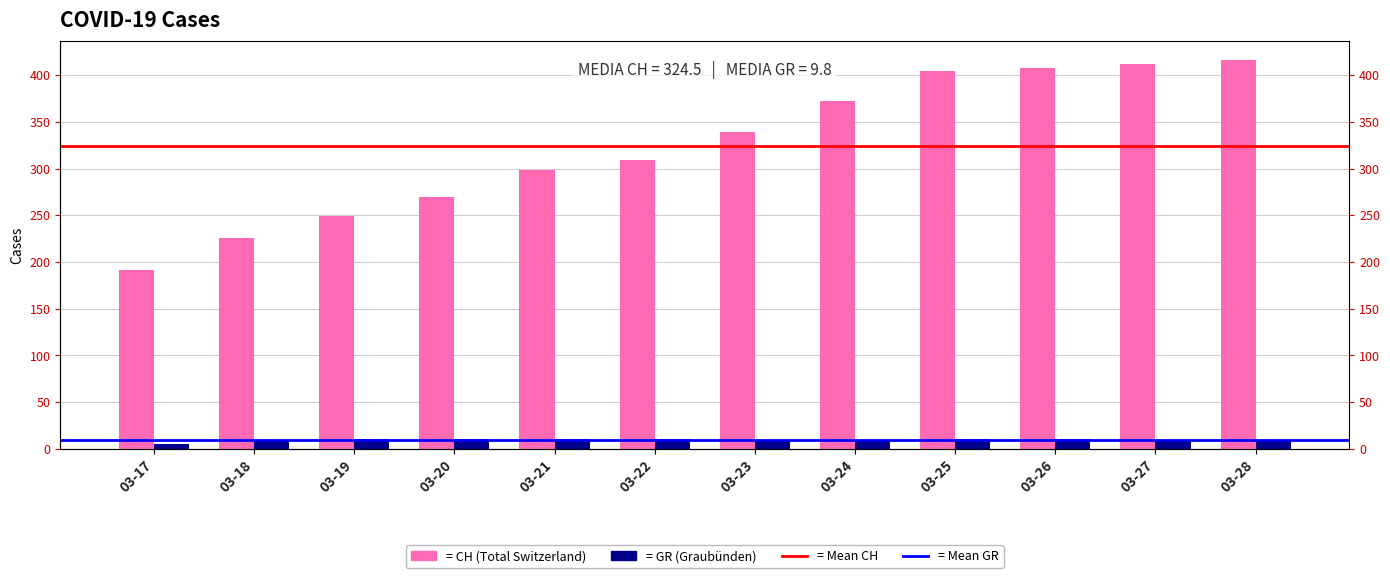

Which series has the largest total across all categories?

CH